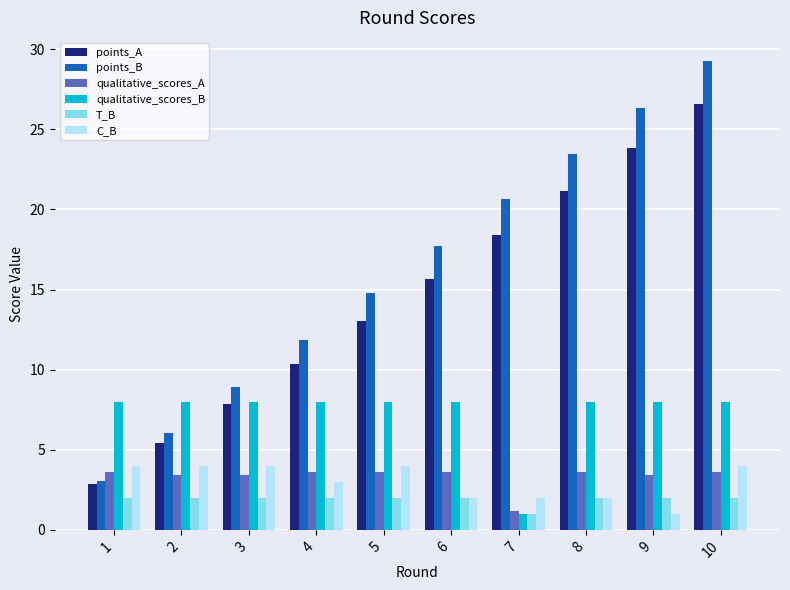

What is the minimum value shown in the chart?

1.0